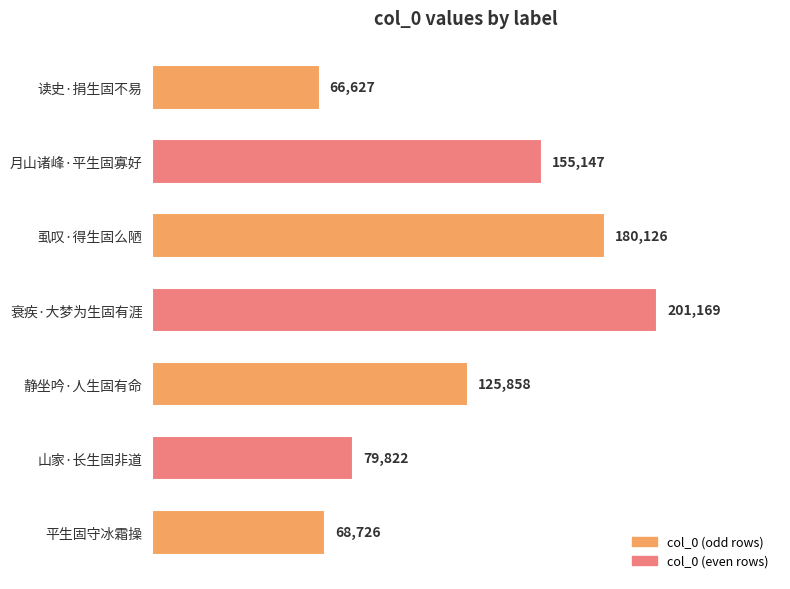

What is the ratio of the value at 衰疾·大梦为生固有涯 to the value at 月山诸峰·平生固寡好?

1.3